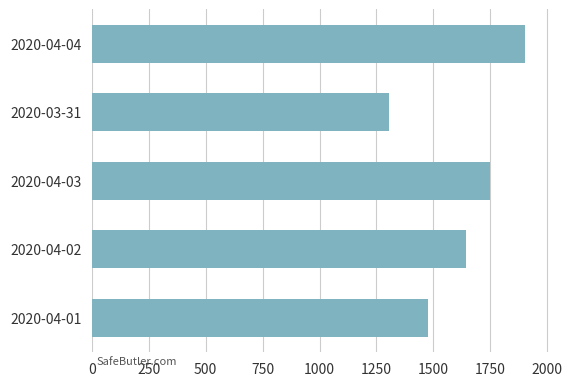

How many bars are there in total?

5